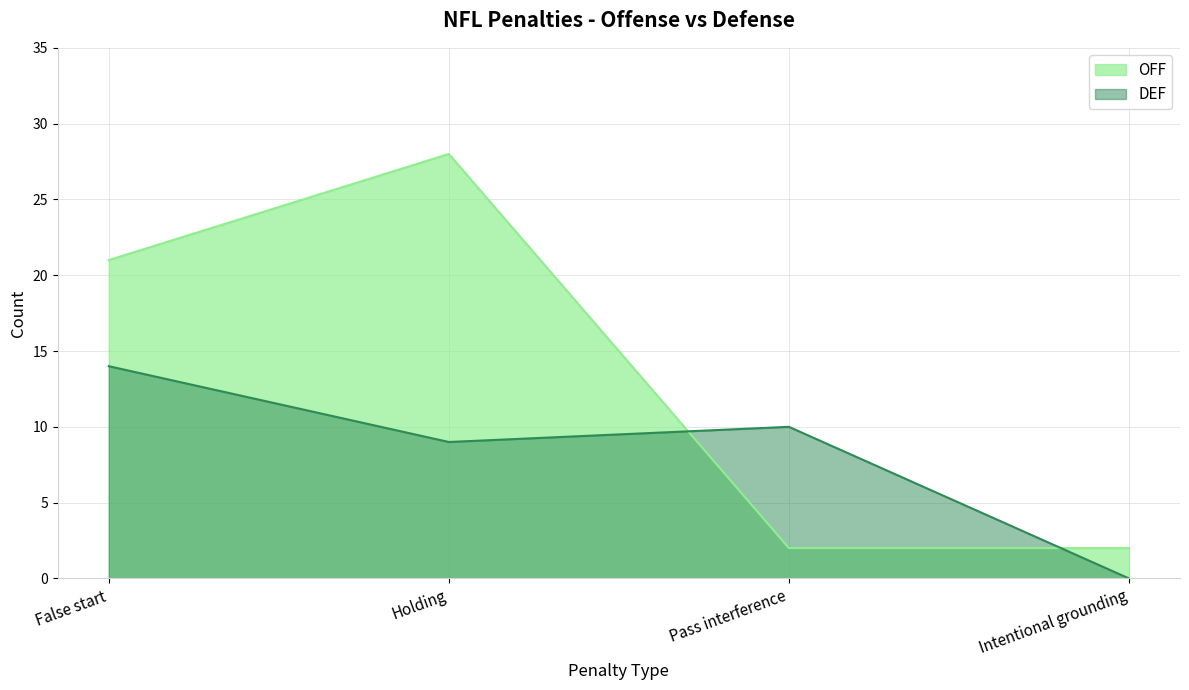

True or false: OFF has a value of 2 at Pass interference.

True